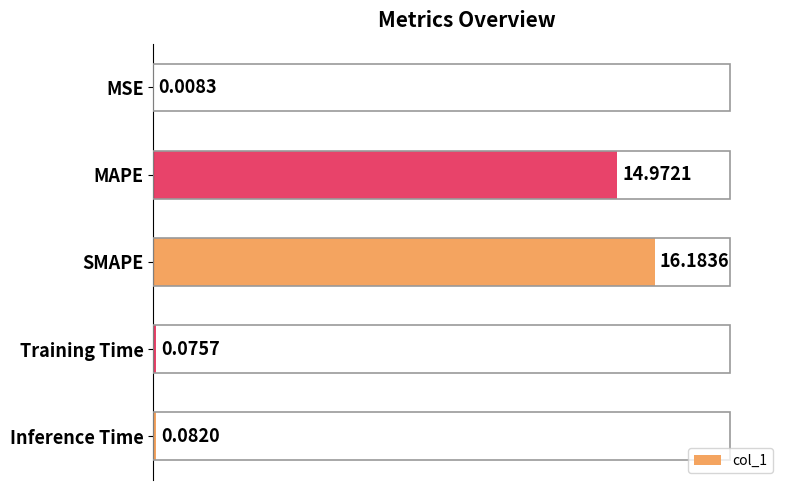

Does the chart contain stacked bars?

No